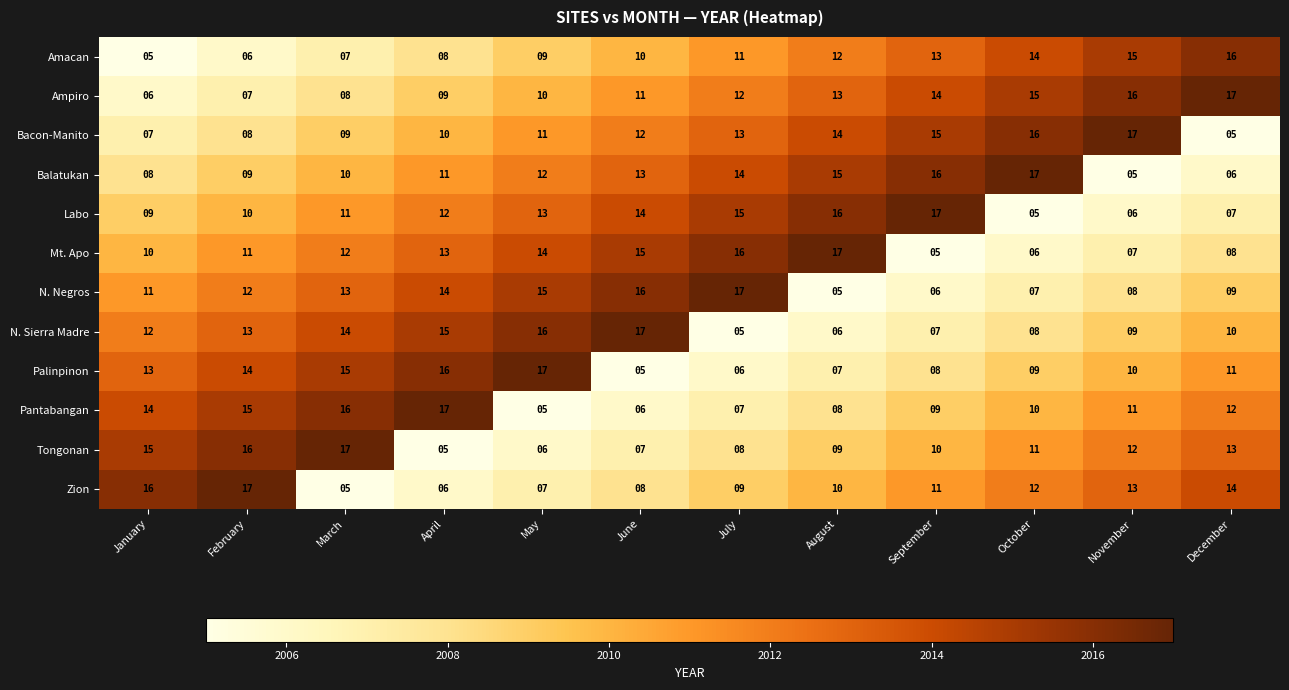

Which series has the largest total across all categories?

Ampiro